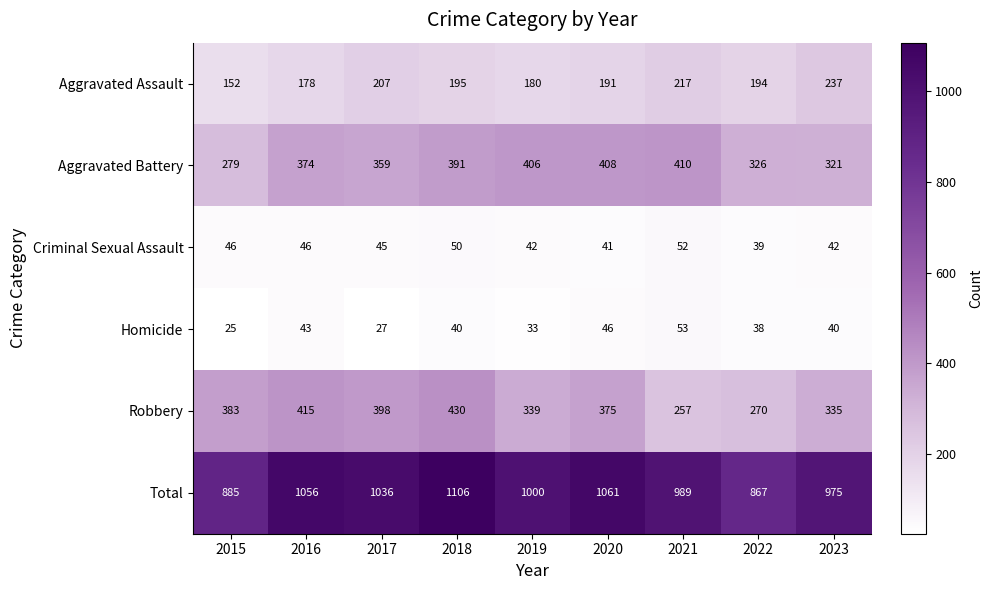

What is the difference between the Aggravated Battery values at 2016 and 2020?

34